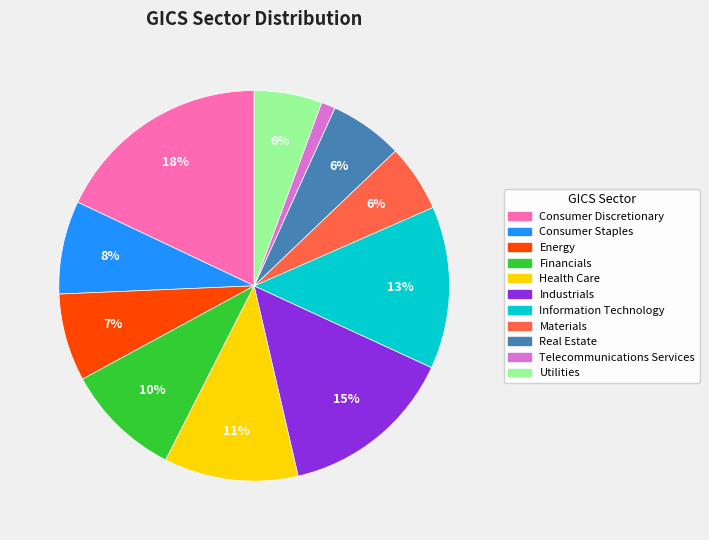

True or false: Health Care accounts for 17% of the total.

False